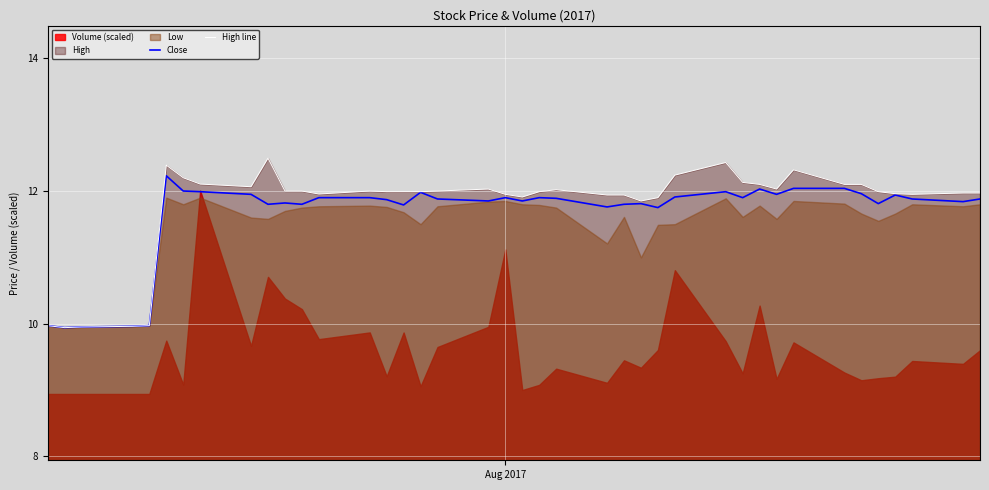

What is the lowest value of the Close series?

9.9